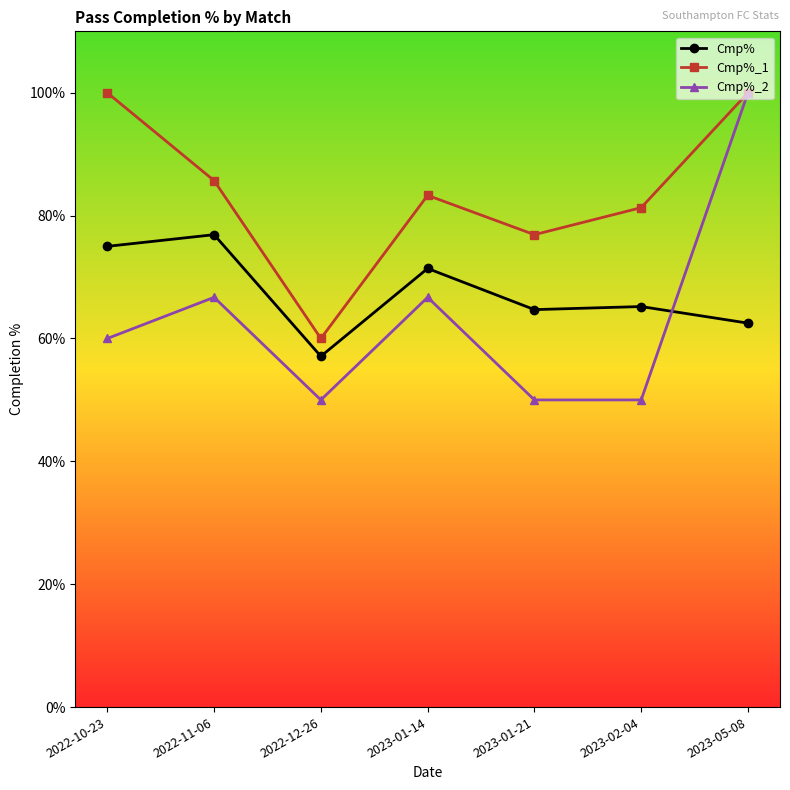

The Cmp% series shows 62.5 at 2023-05-08. True or false?

True